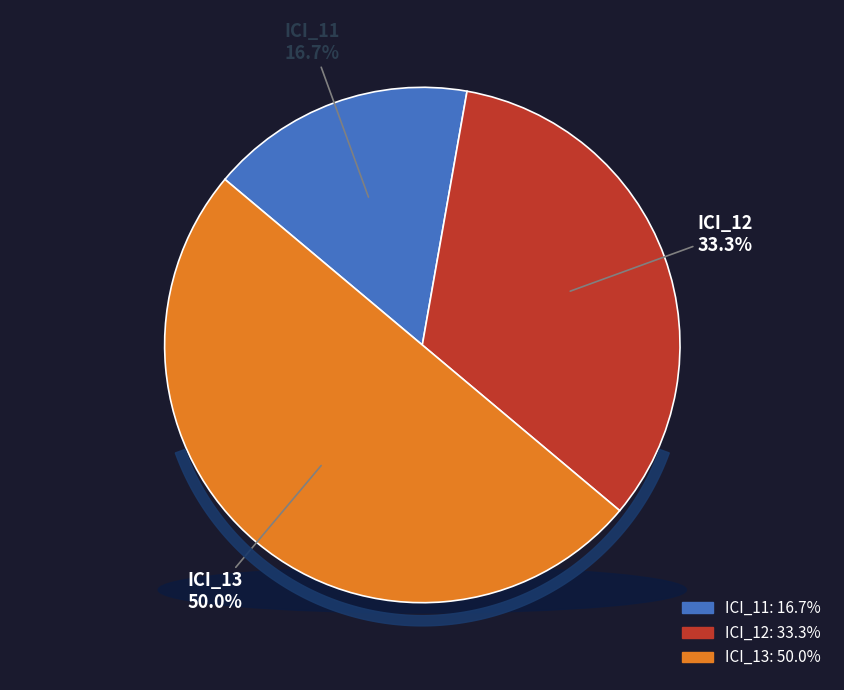

True or false: ICI_11 accounts for 17% of the total.

True